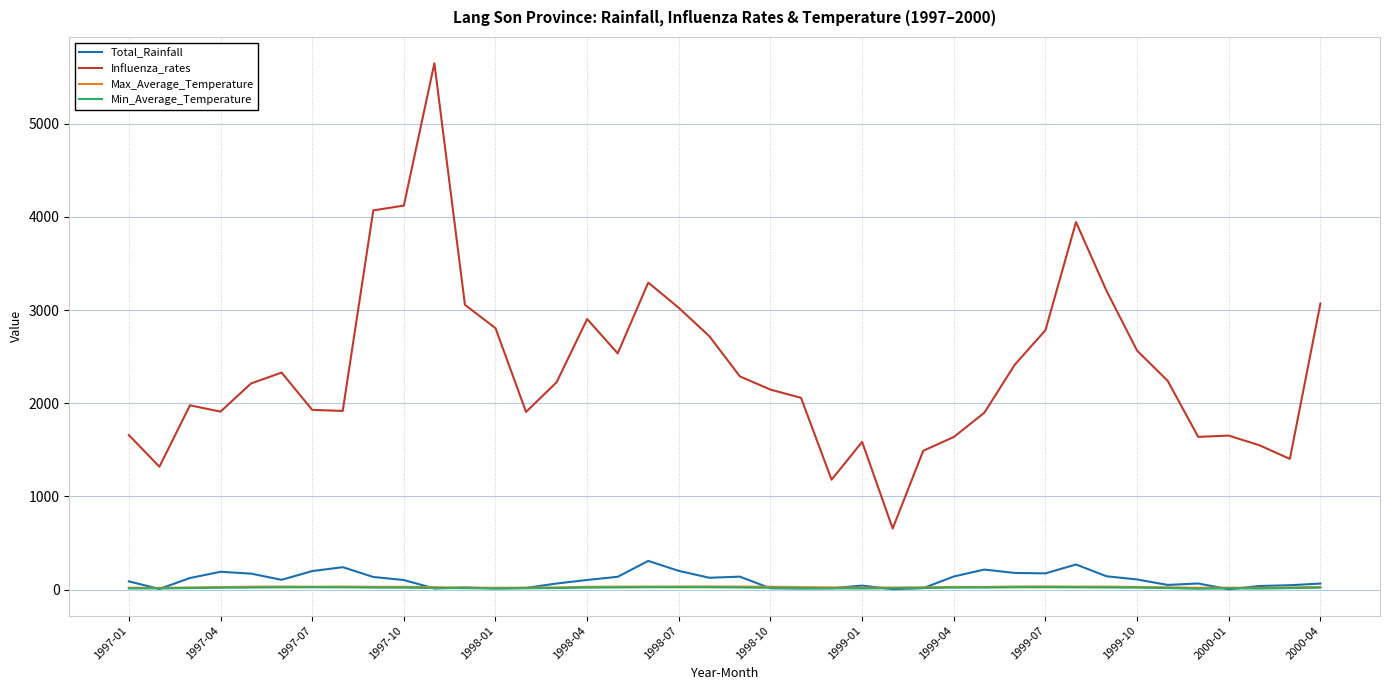

What is the maximum value shown in the chart?

5648.5